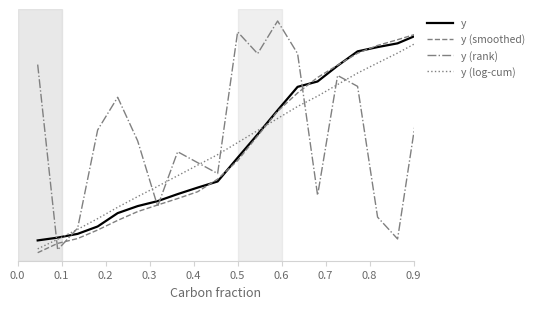

What is the average value of the y (smoothed) series?

0.5